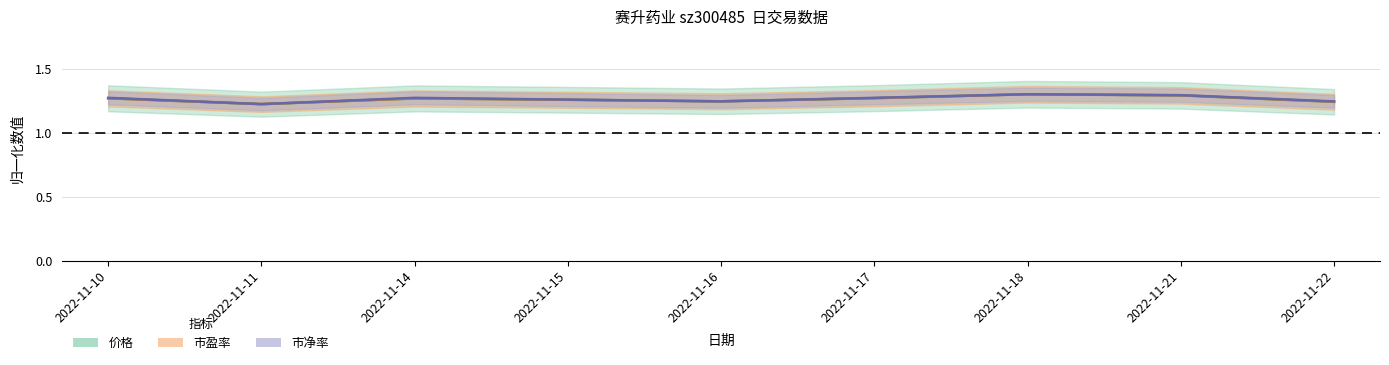

Rank the categories by 市净率 value from lowest to highest.

2022-11-11, 2022-11-16, 2022-11-22, 2022-11-15, 2022-11-10, 2022-11-14, 2022-11-17, 2022-11-21, 2022-11-18